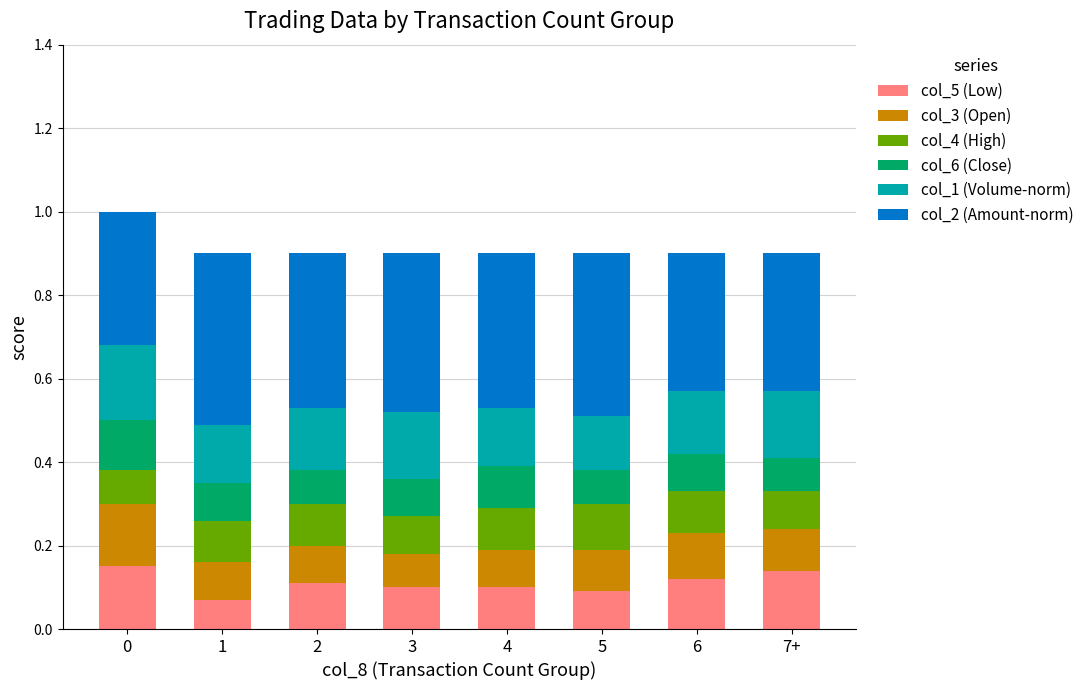

True or false: col_5 (Low) has a value of 0.0 at 7+.

False